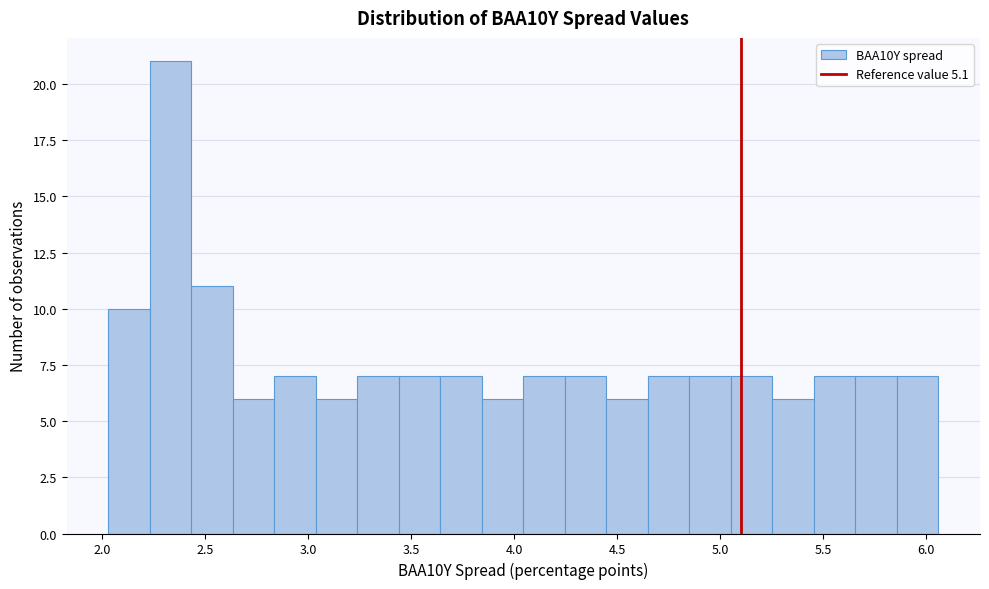

What is the height of the bar covering 5.45 to 5.65 on the x-axis? Neither the bar edges nor the heights are printed on the chart, so give them approximately, as read against the axes.

7